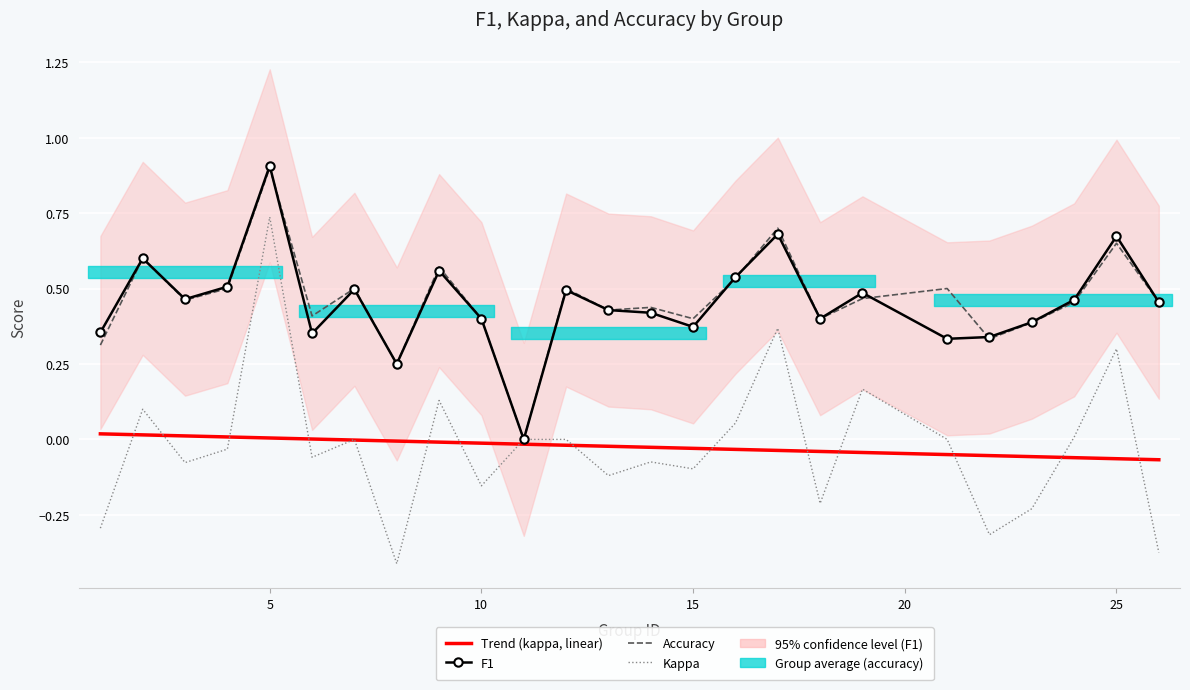

True or false: Kappa and Accuracy intersect in this chart.

False